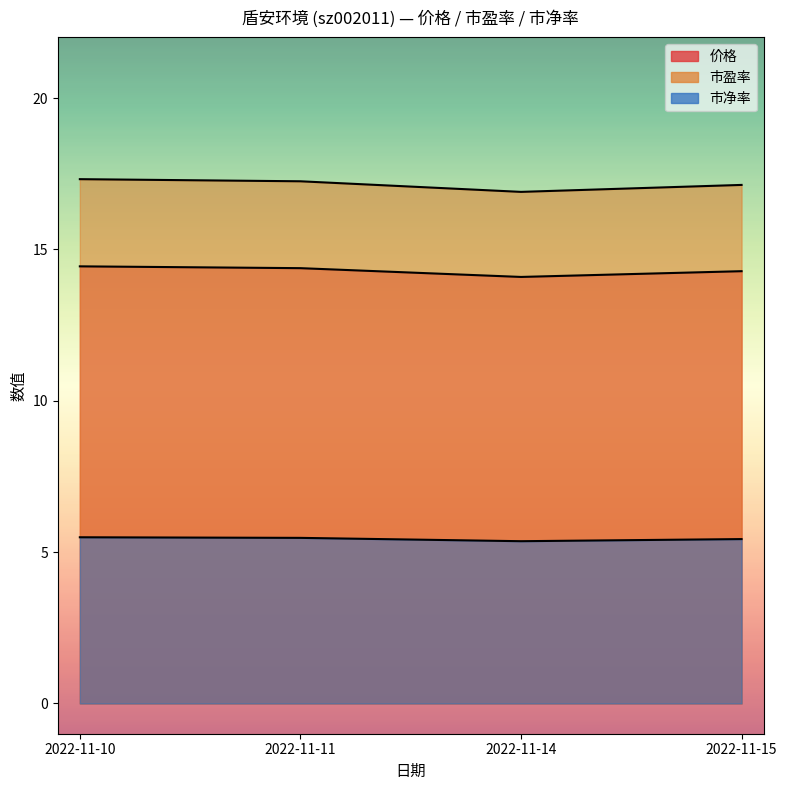

Where is the first local minimum for 市盈率?

2022-11-14